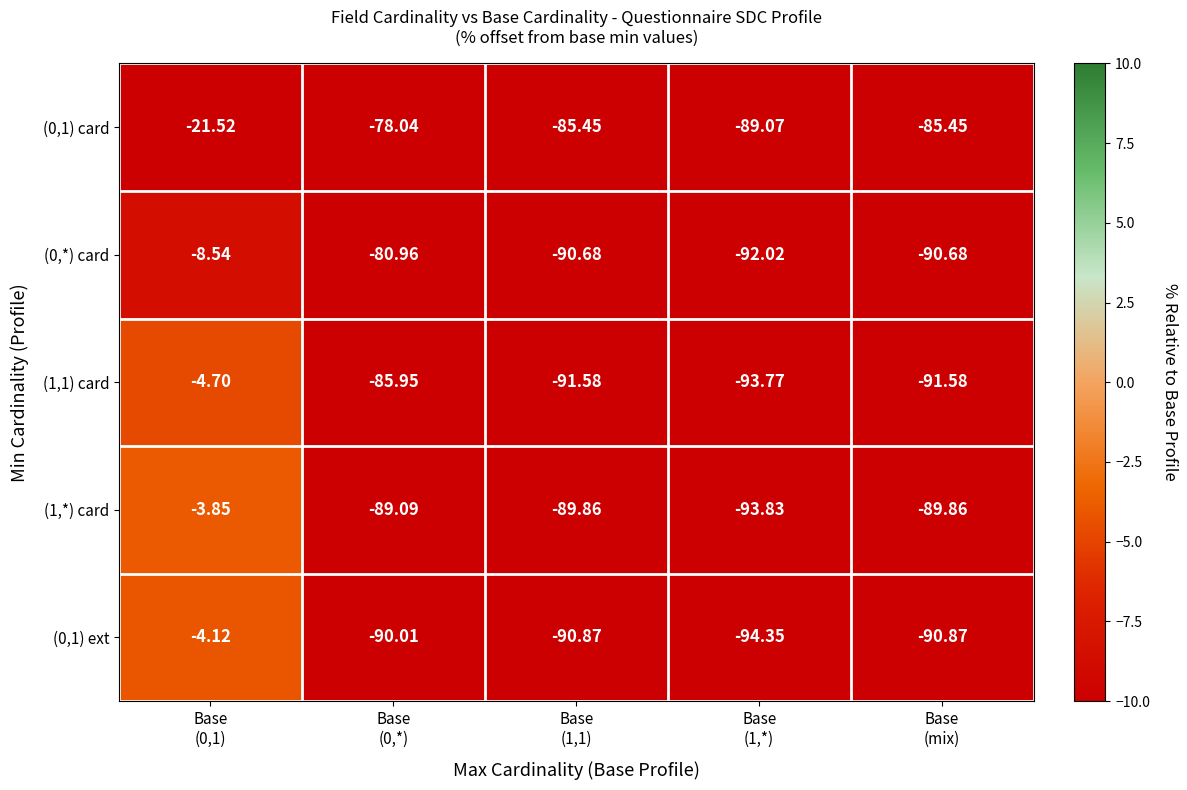

What is the total value across all series at Base
(1,*)?

-463.0